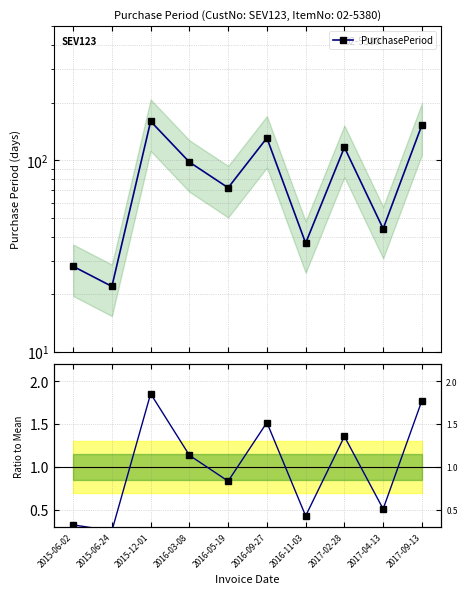

True or false: PurchasePeriod and PurchasePeriod ratio cross at least once.

False